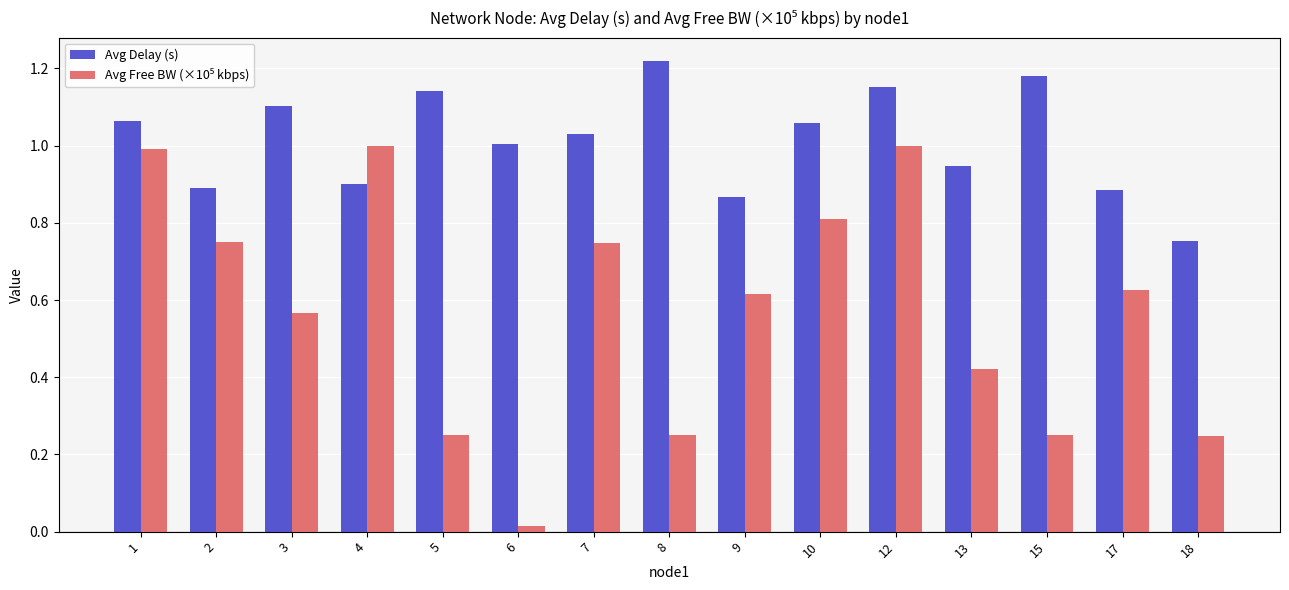

Count the number of data series in this chart.

2